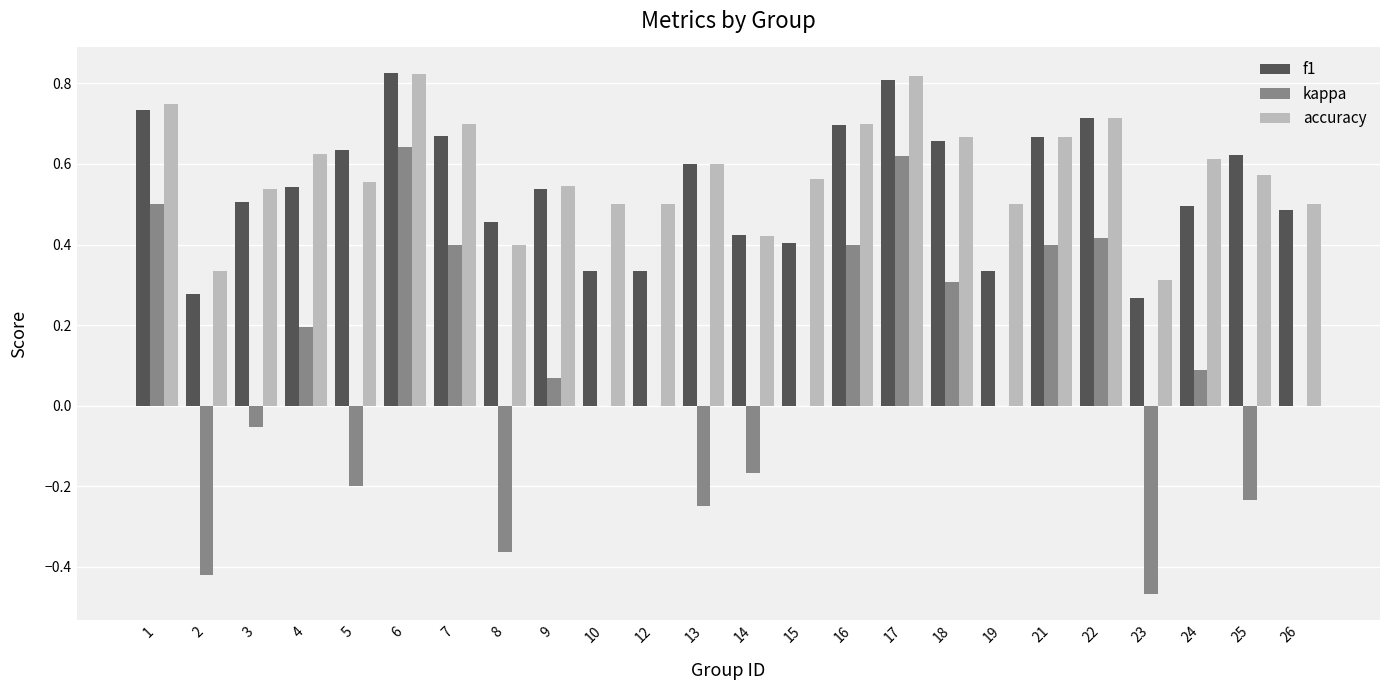

The value of f1 at 15 is 0.4. True or false?

True